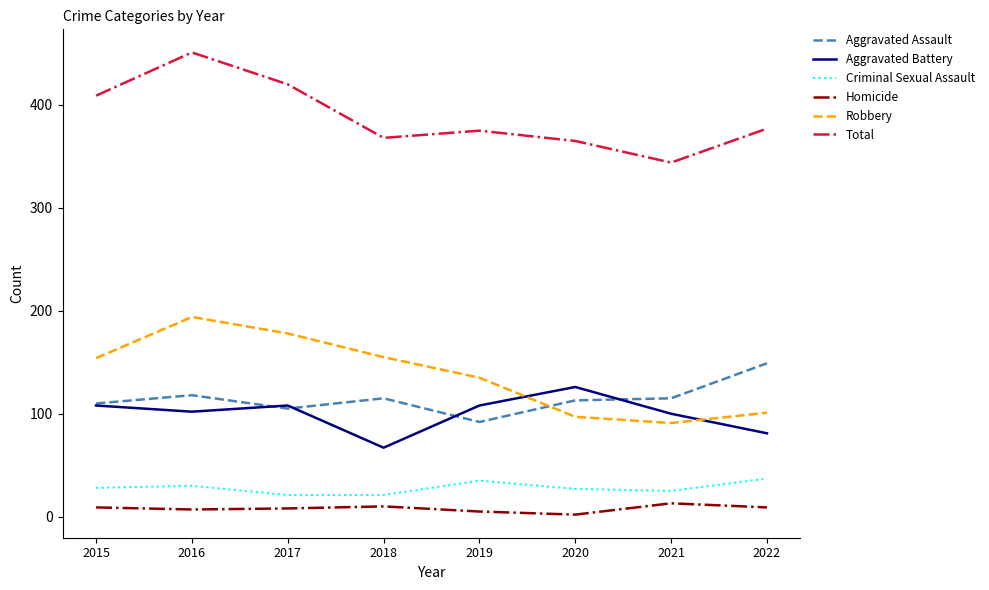

Rank the series at 2022 from lowest to highest value.

Homicide, Criminal Sexual Assault, Aggravated Battery, Robbery, Aggravated Assault, Total